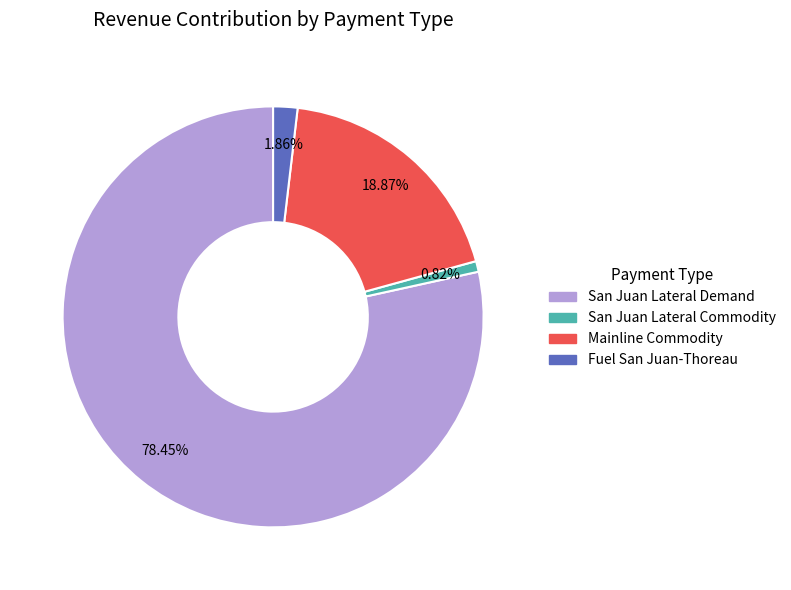

To the nearest percent, what portion does San Juan Lateral Commodity represent?

1%